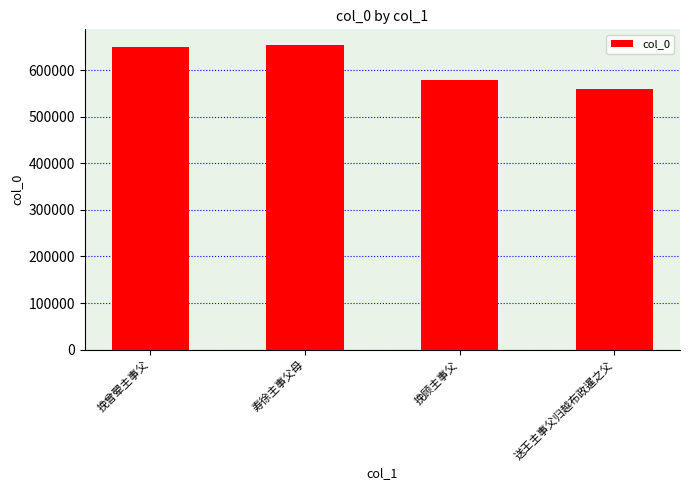

Reading right to left, list all the values displayed in this chart.

送王主事父归越布政暹之父=559852	挽顾主事父=578637	寿徐主事父母=654557	挽曾翚主事父=649186